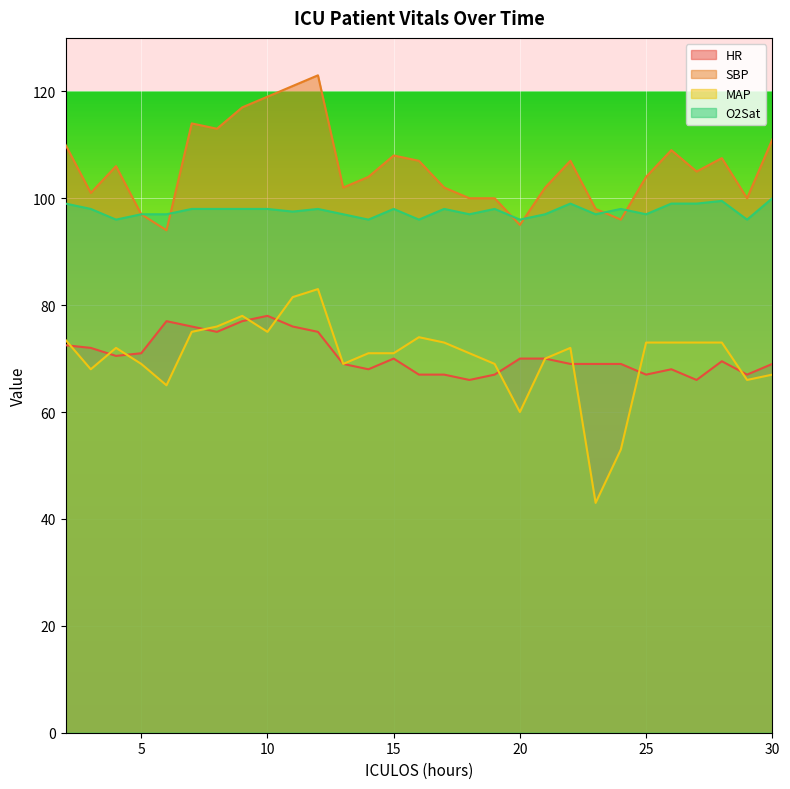

What is the sum of the HR values at 19 and 14?

135.0